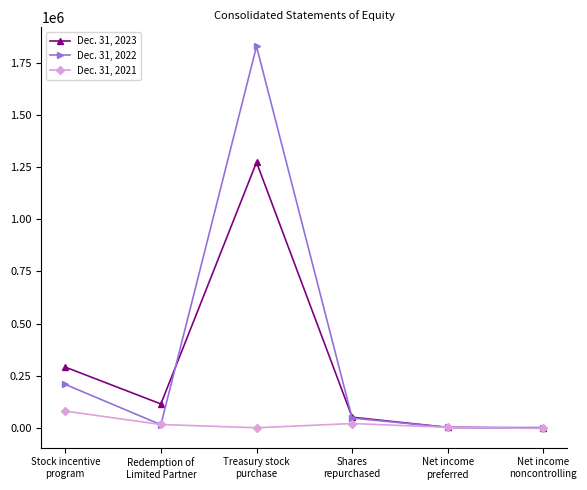

Rank the series by their average value, from lowest to highest.

Dec. 31, 2021, Dec. 31, 2023, Dec. 31, 2022